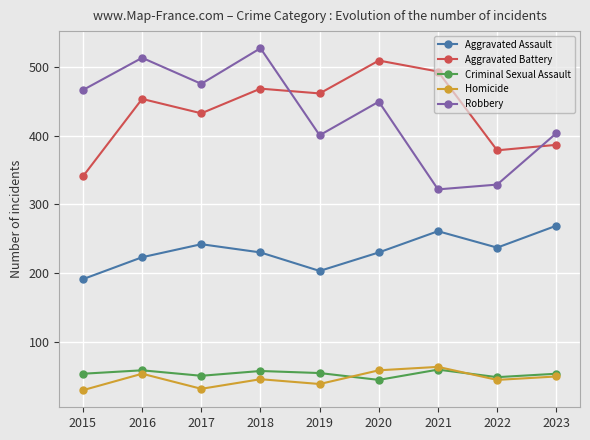

What is the spread (max minus min) of values at 2022?

335